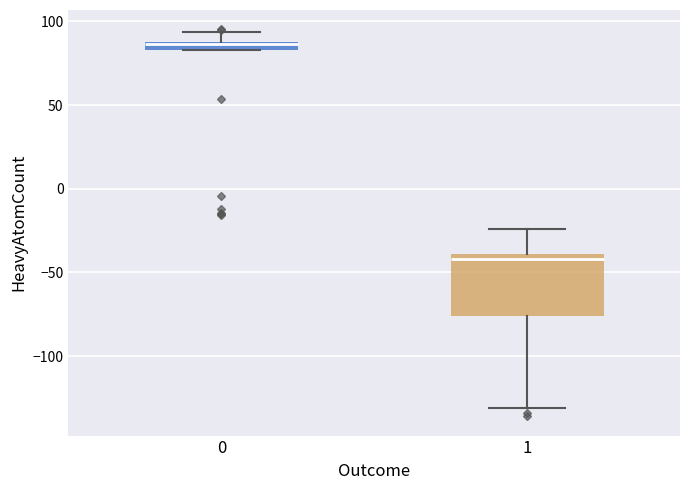

Where does the upper whisker of the box at x = 0 end on the y-axis? The values are not printed on the chart, so give them approximately, as read against the axis.

95